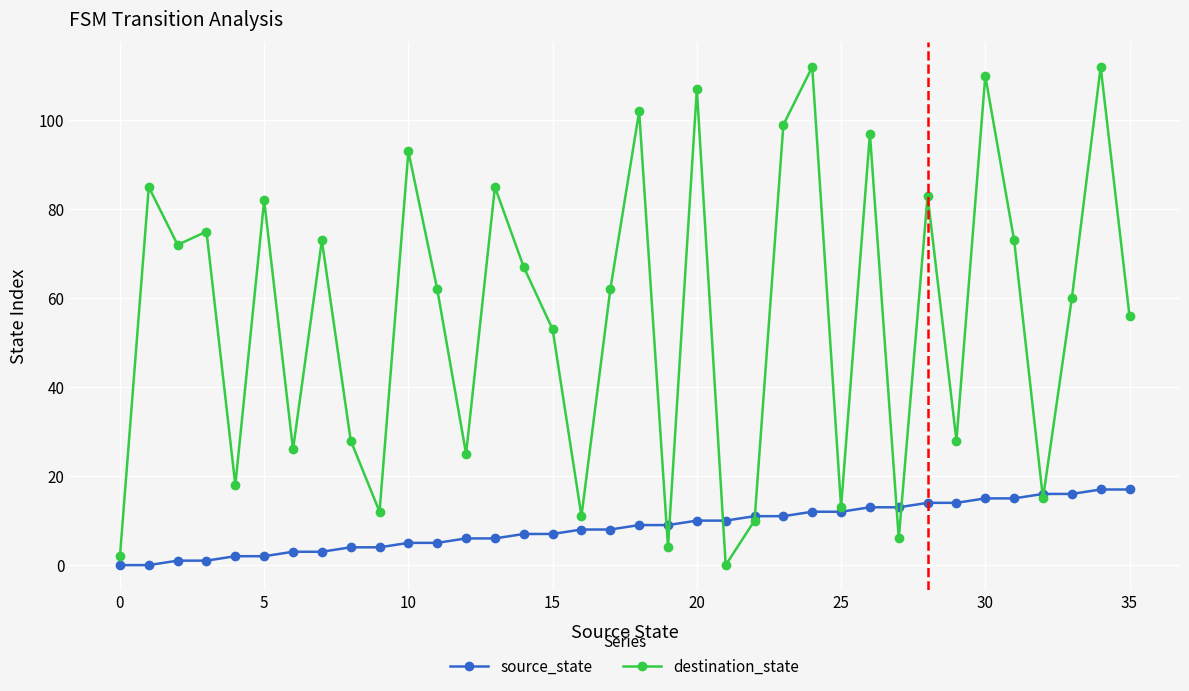

Rank the series by their maximum value, from lowest to highest.

source_state, destination_state